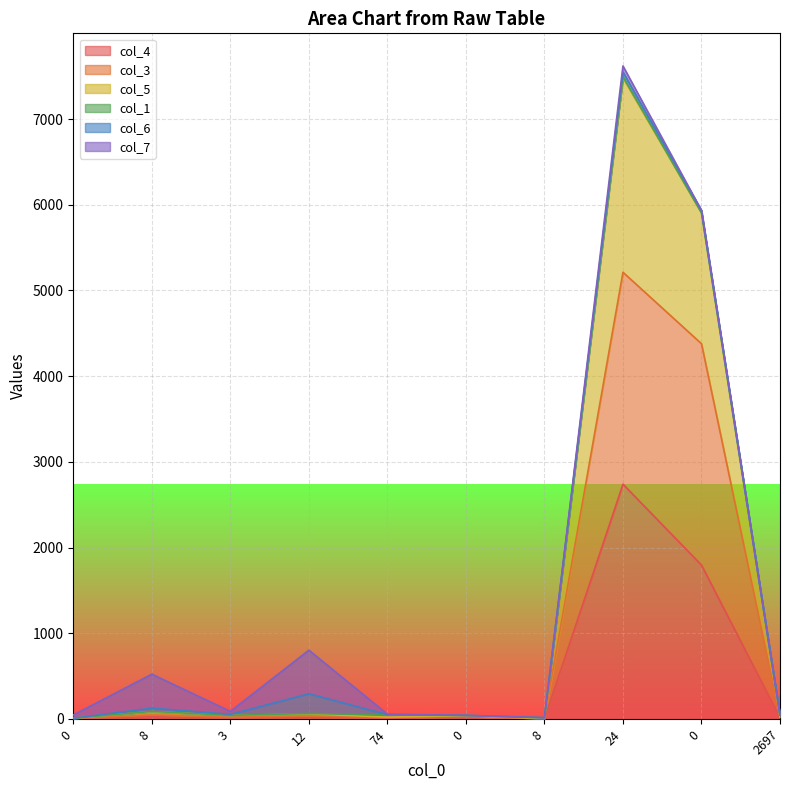

What is the smallest value displayed?

2